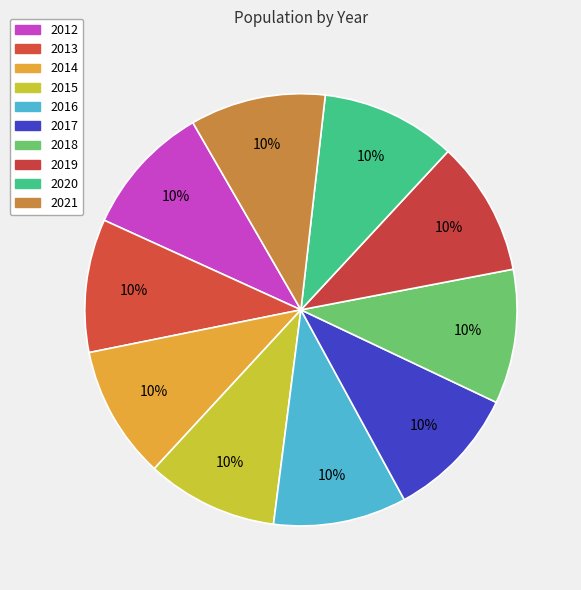

What percentage do 2012 and 2019 together represent?

19.9%